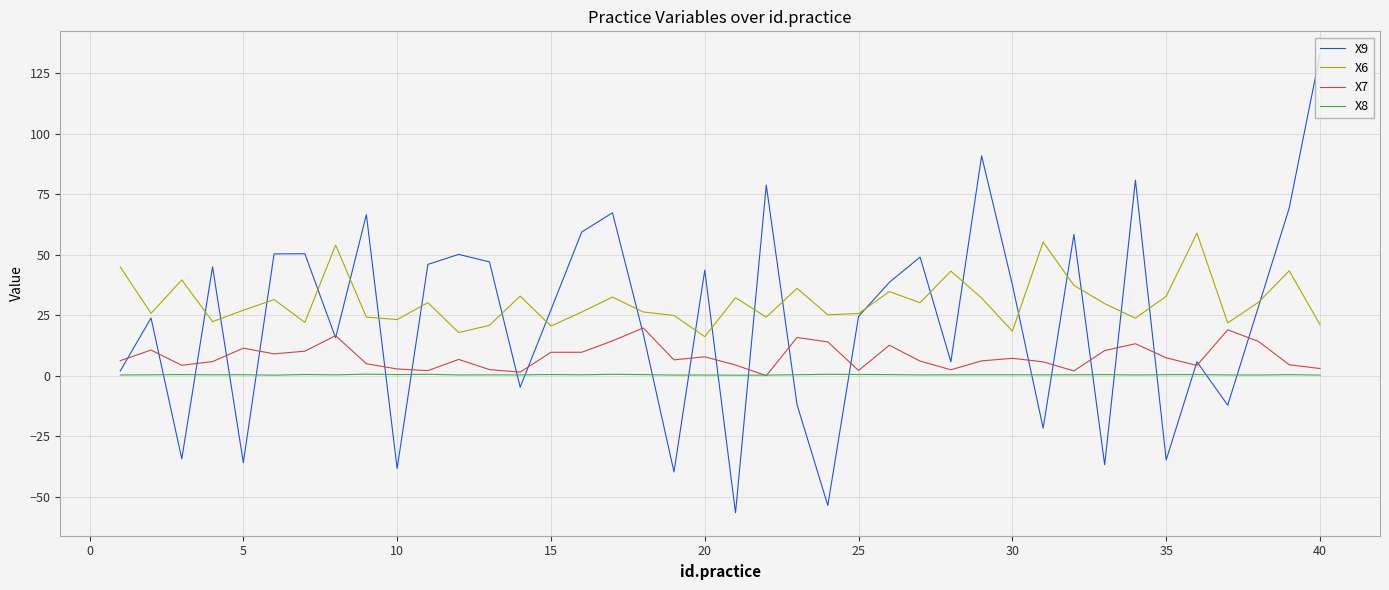

At how many categories does at least one series exceed 5?

40